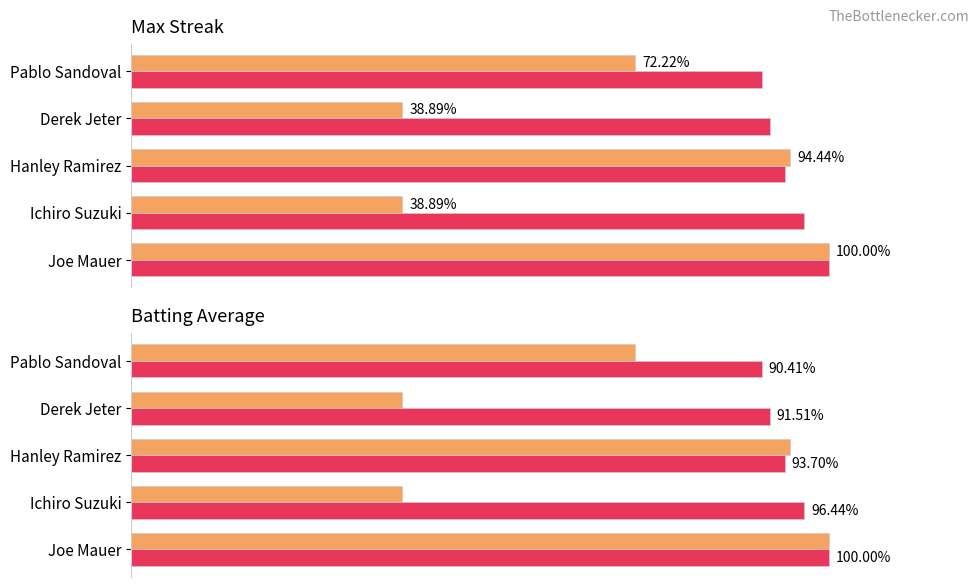

How many distinct data groups are displayed?

2